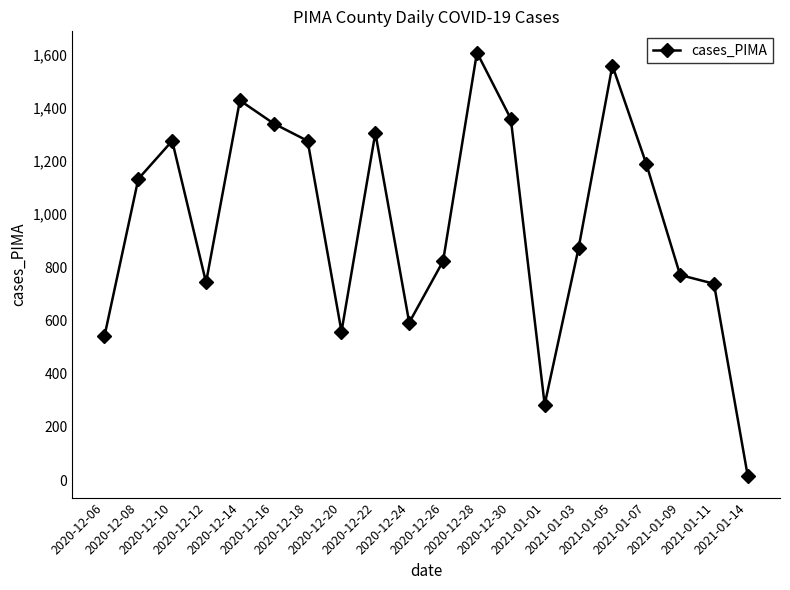

The value at 2020-12-08 is 1132. True or false?

True